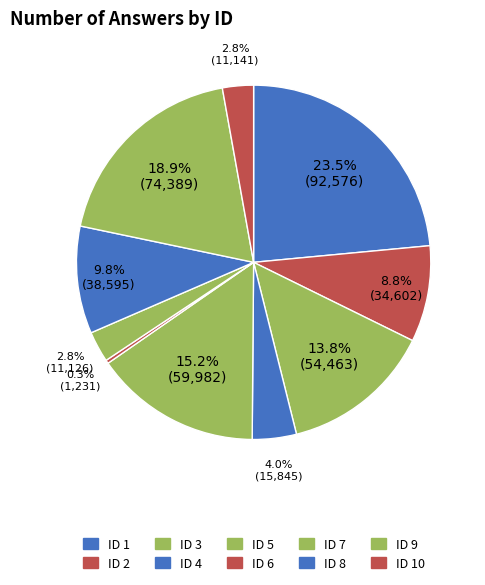

What is the smallest slice in the pie chart?

6